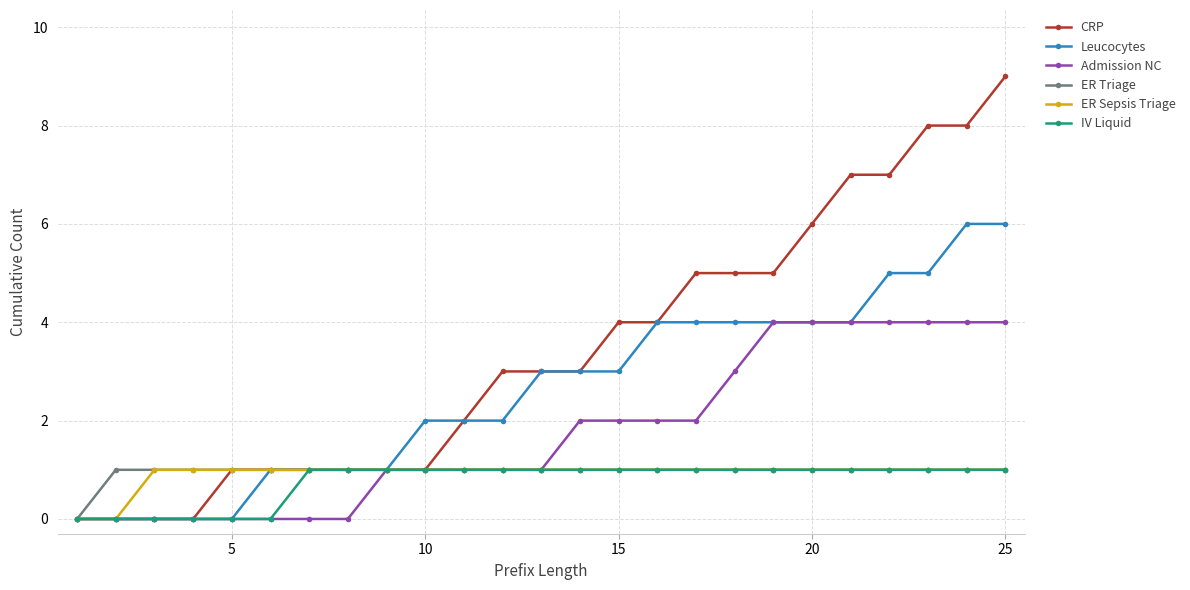

Which series has the largest range (max minus min)?

CRP